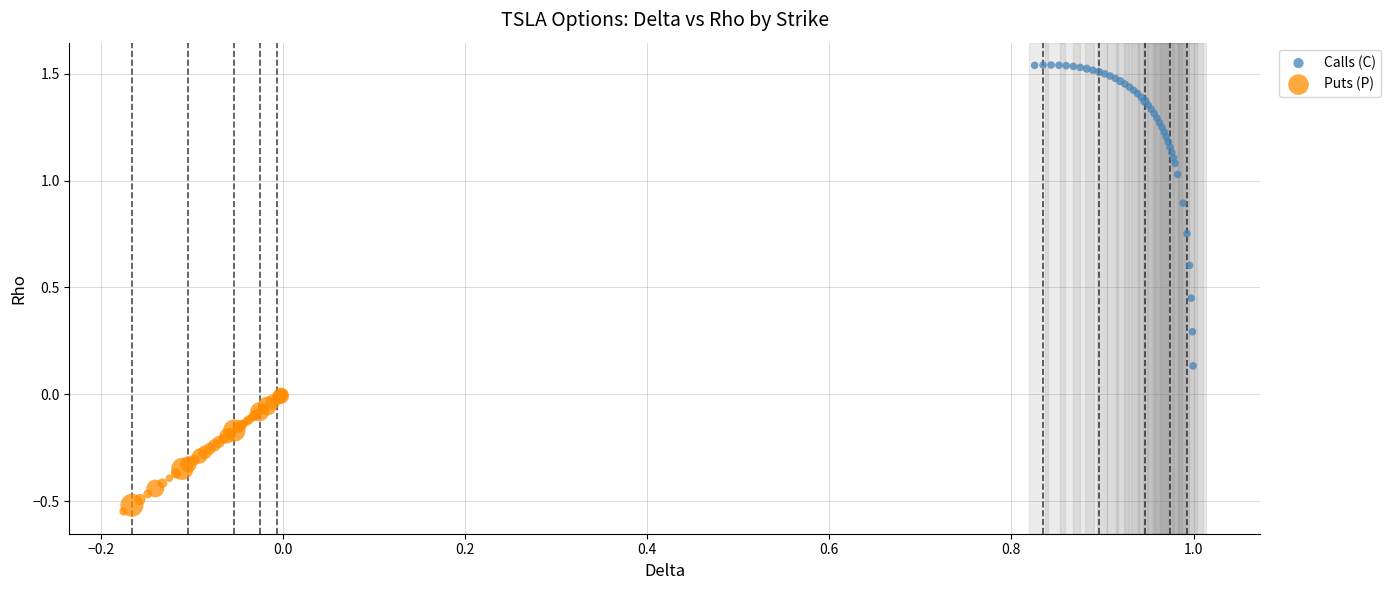

Which series reaches the maximum Y coordinate?

Calls (C)